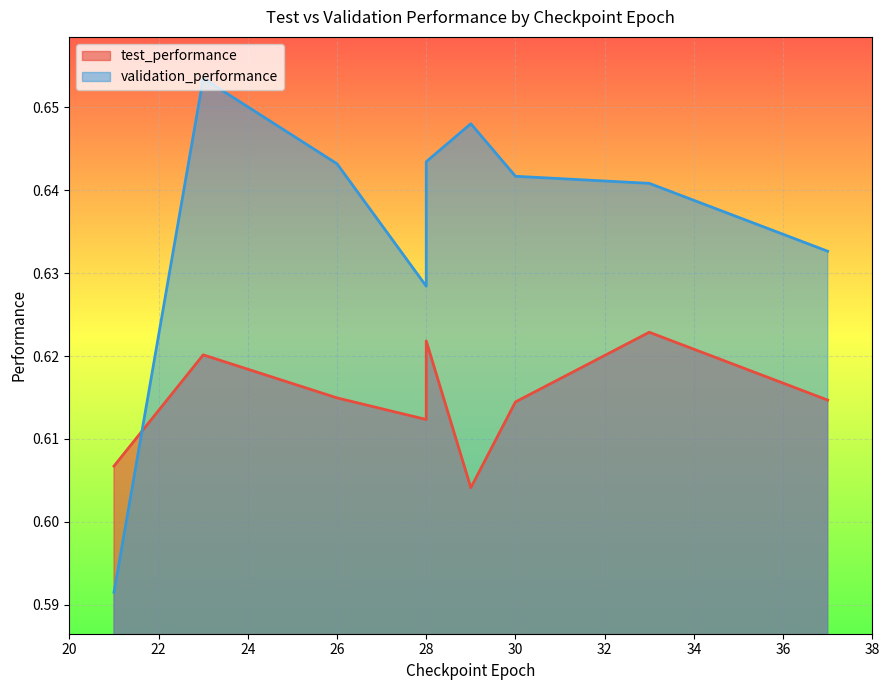

Which series ends up on top after the final intersection of test_performance and validation_performance?

validation_performance